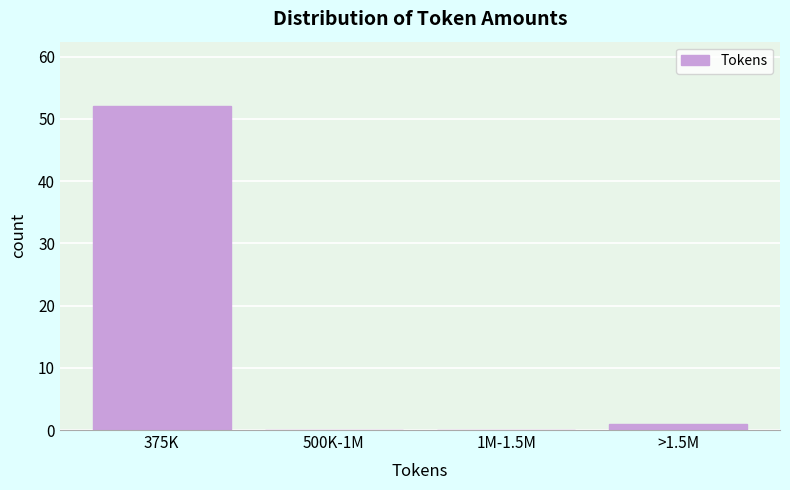

Reading left to right, transcribe all the data shown in this chart.

375K=52	500K-1M=0	1M-1.5M=0	>1.5M=1